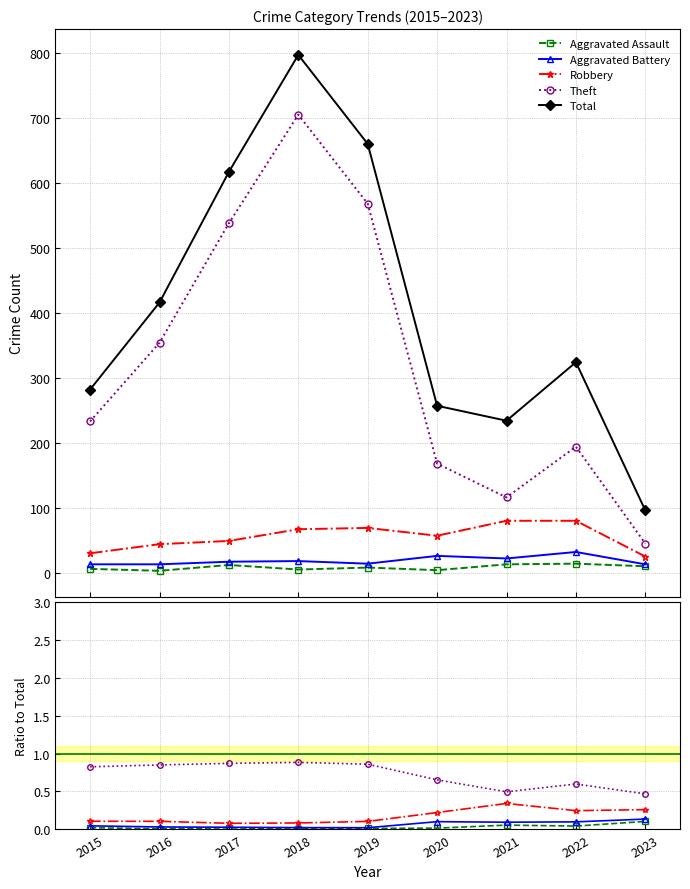

What are all the series names shown in the legend?

Aggravated Assault, Aggravated Battery, Robbery, Theft, Total